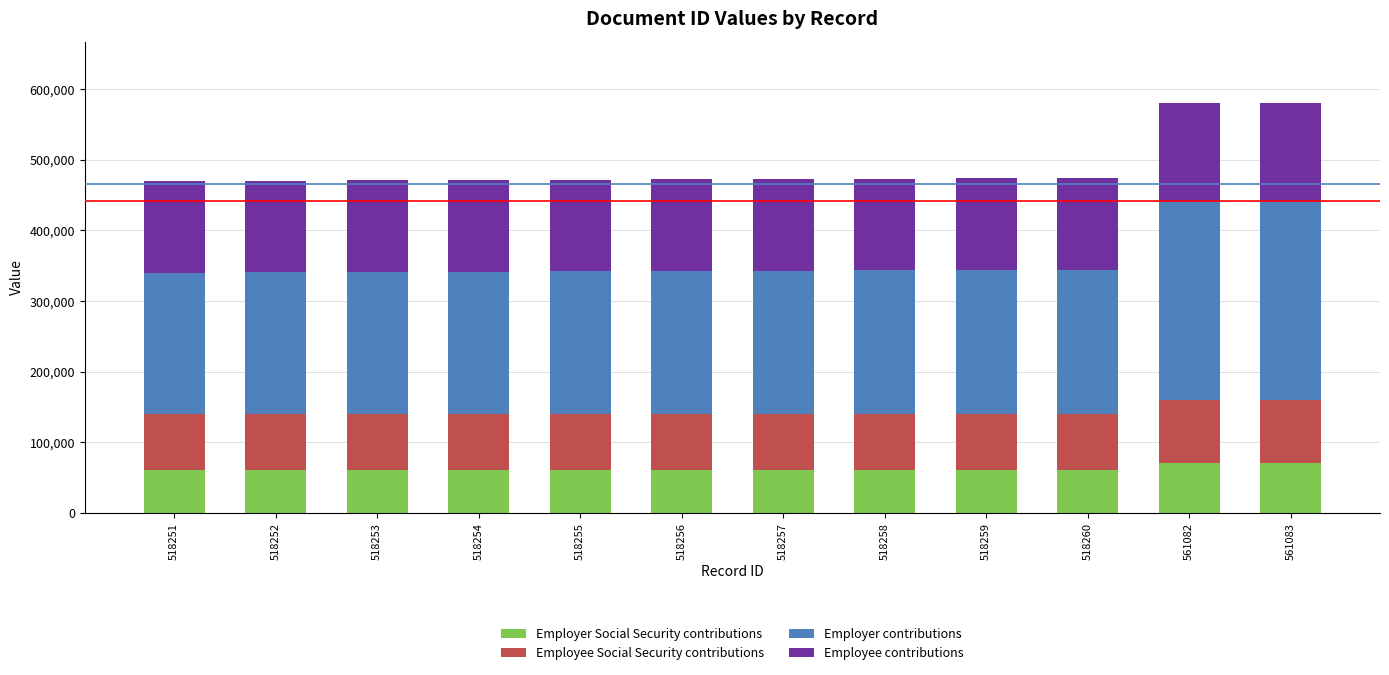

What is the total value across all series at 518254?

471500